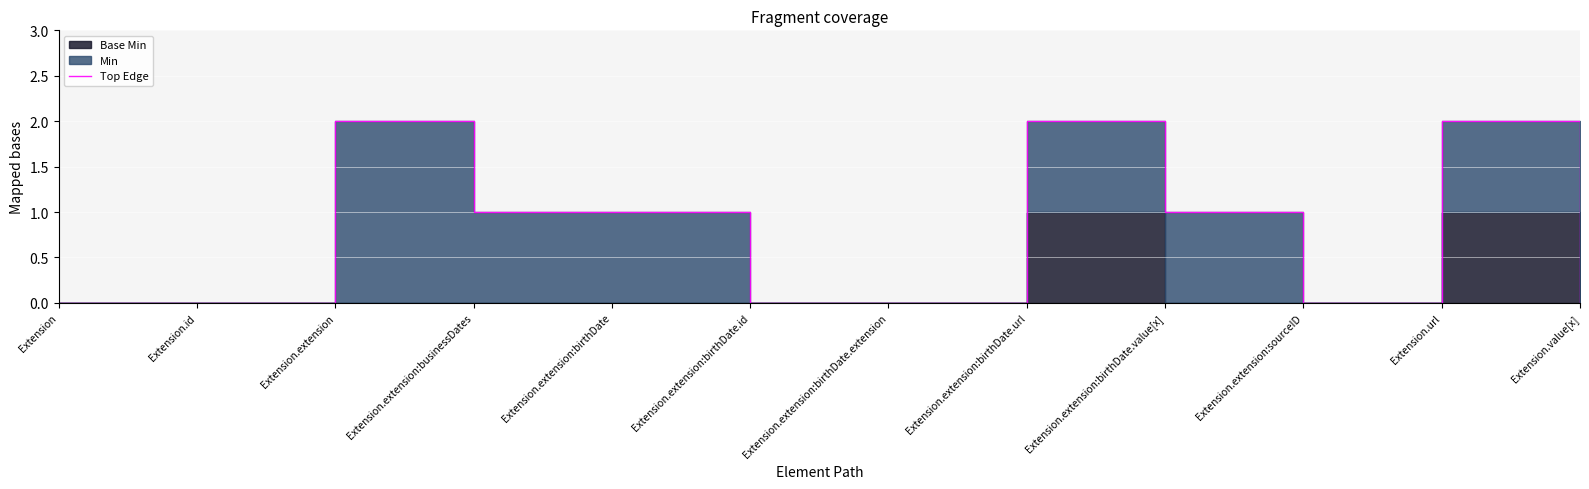

How many points are lower than both their immediate neighbors (excluding endpoints)?

1